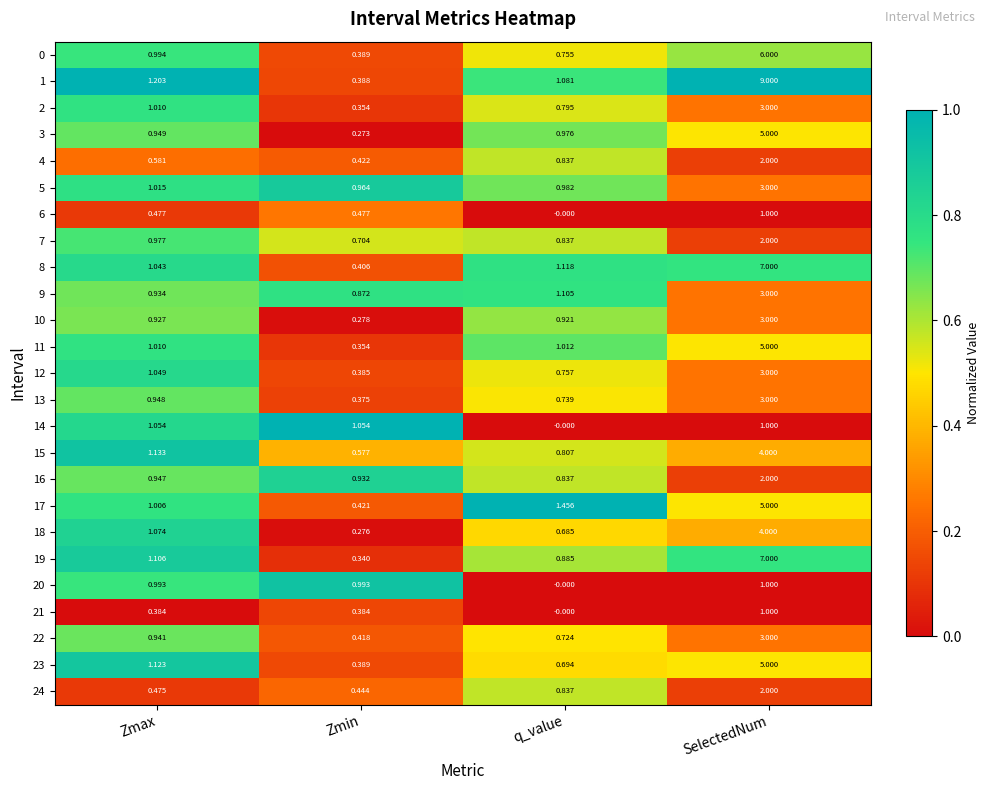

Which series has the largest range (max minus min)?

1